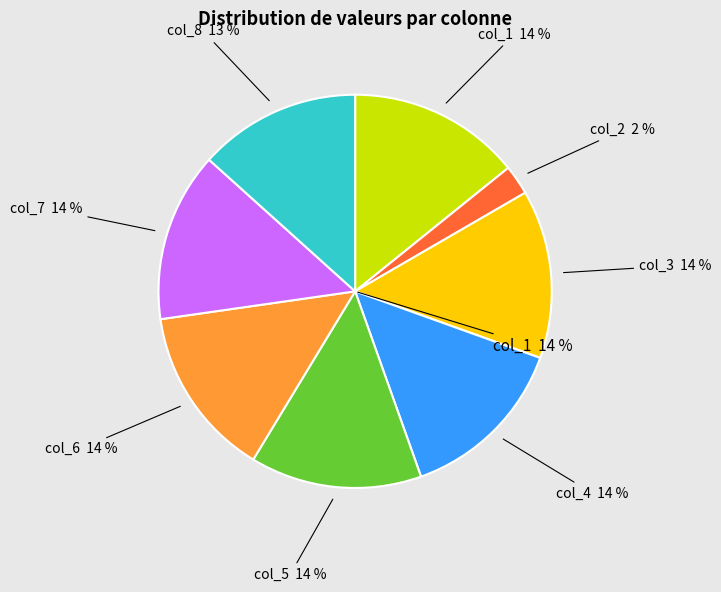

Does col_8 represent more than half of the total?

No